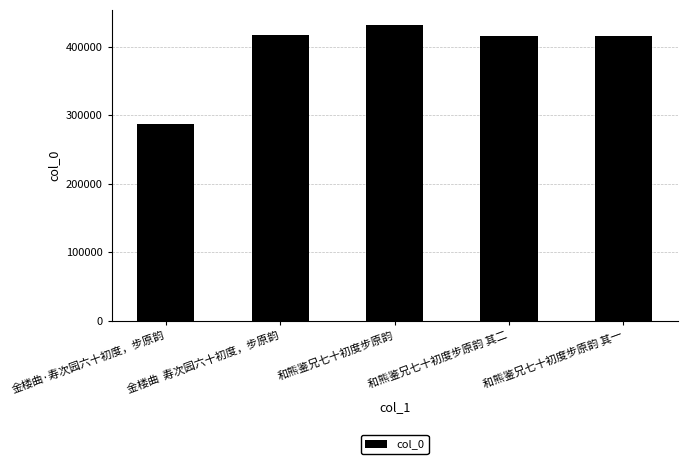

Which category has the lowest value across all series?

金楼曲·寿次园六十初度，步原韵